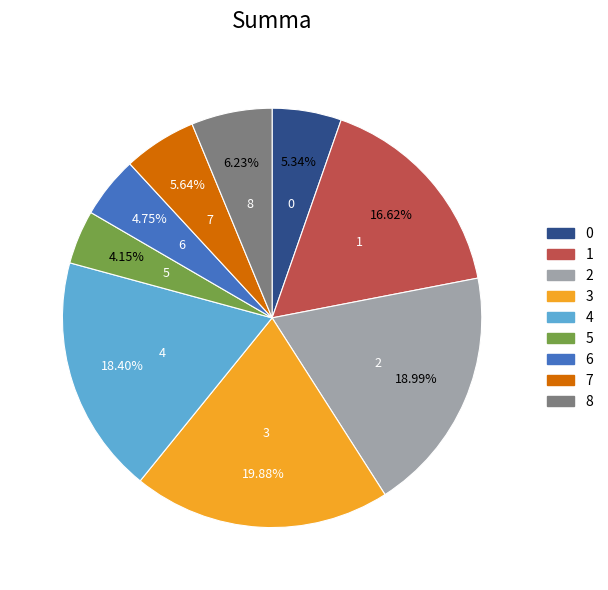

To the nearest percent, what is the average slice percentage?

11%